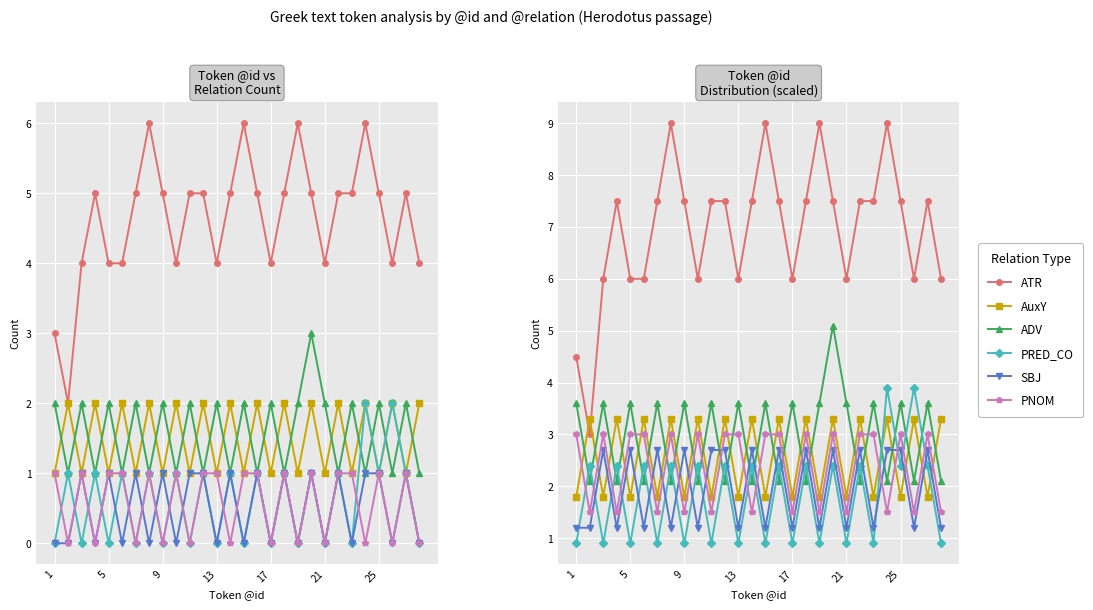

What is the sum of the ADV values at 24 and 13?

5.7